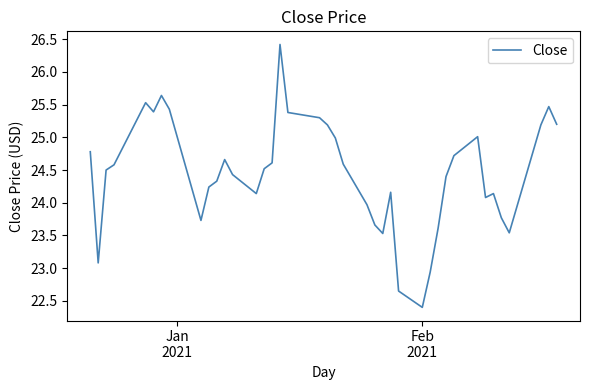

What is the greatest value displayed?

26.4